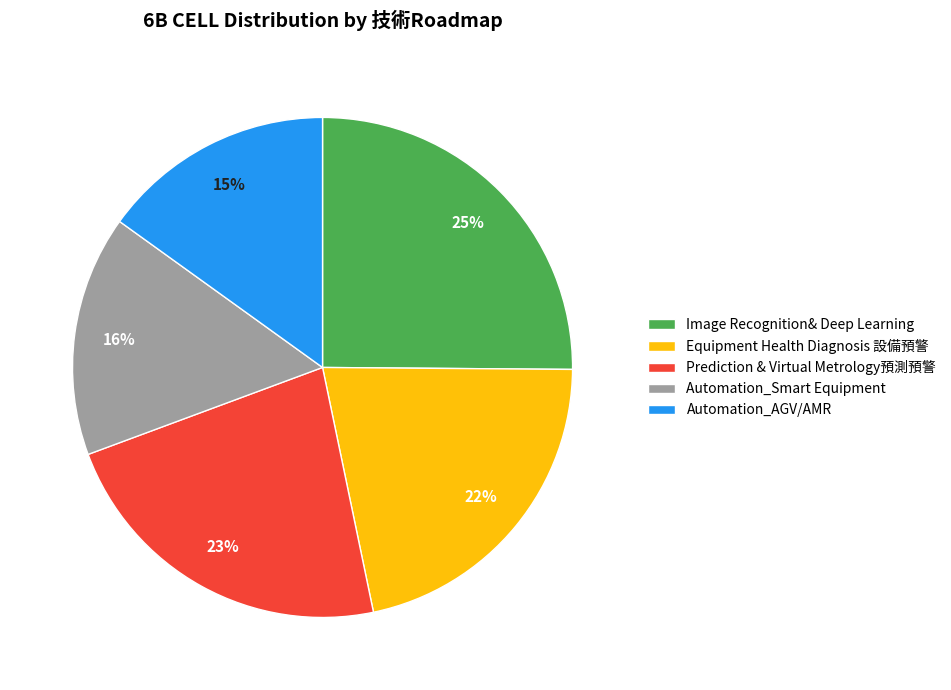

Do Prediction & Virtual Metrology預測預警 and Automation_AGV/AMR together represent more than half of the pie?

No